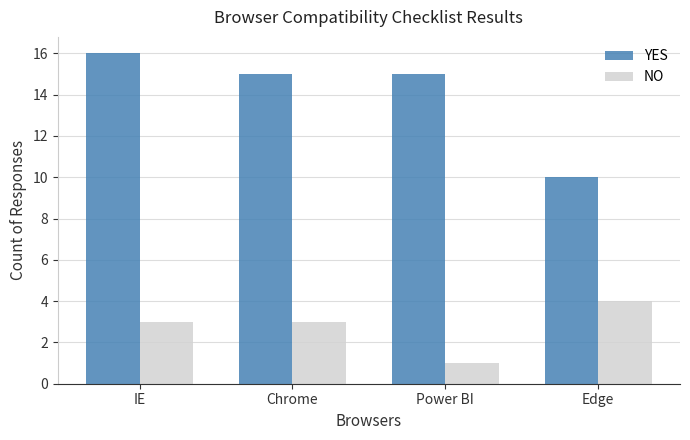

What is the difference between the maximum and second lowest values in the NO series?

1